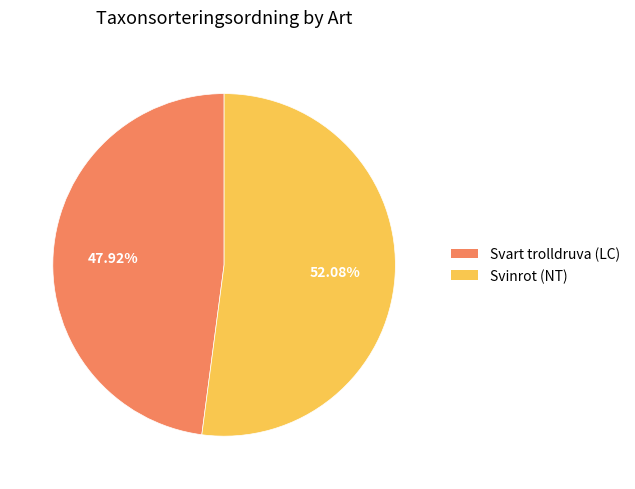

Which category has the smallest portion of the pie?

Svart trolldruva (LC)